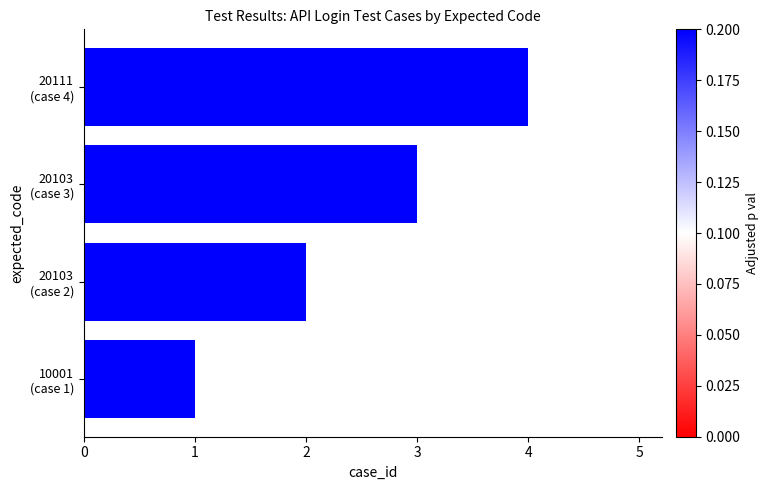

How many values are between 2 and 4?

3